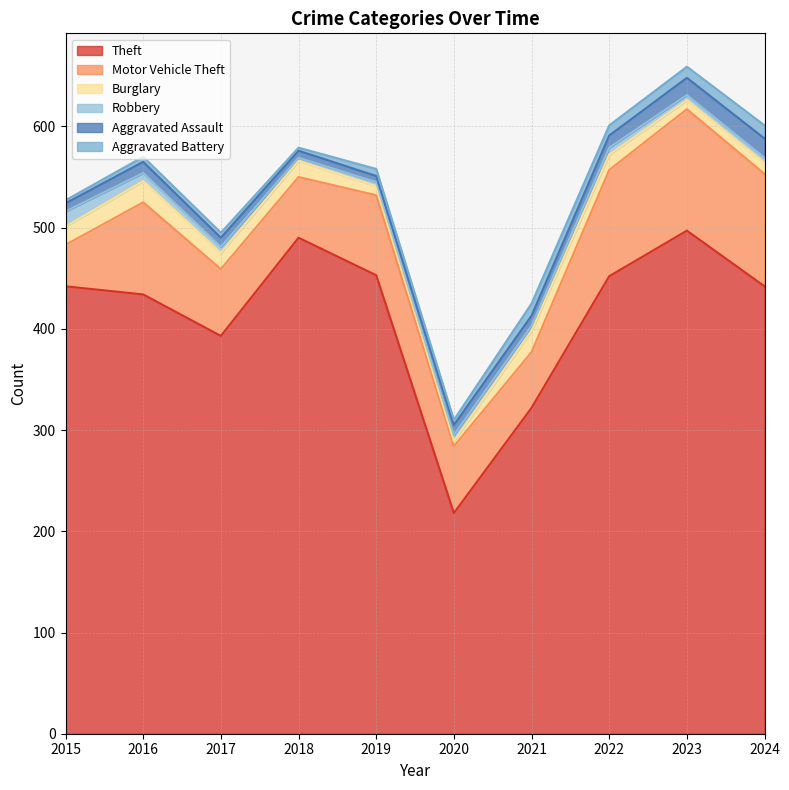

At how many categories does at least one series exceed 282?

9